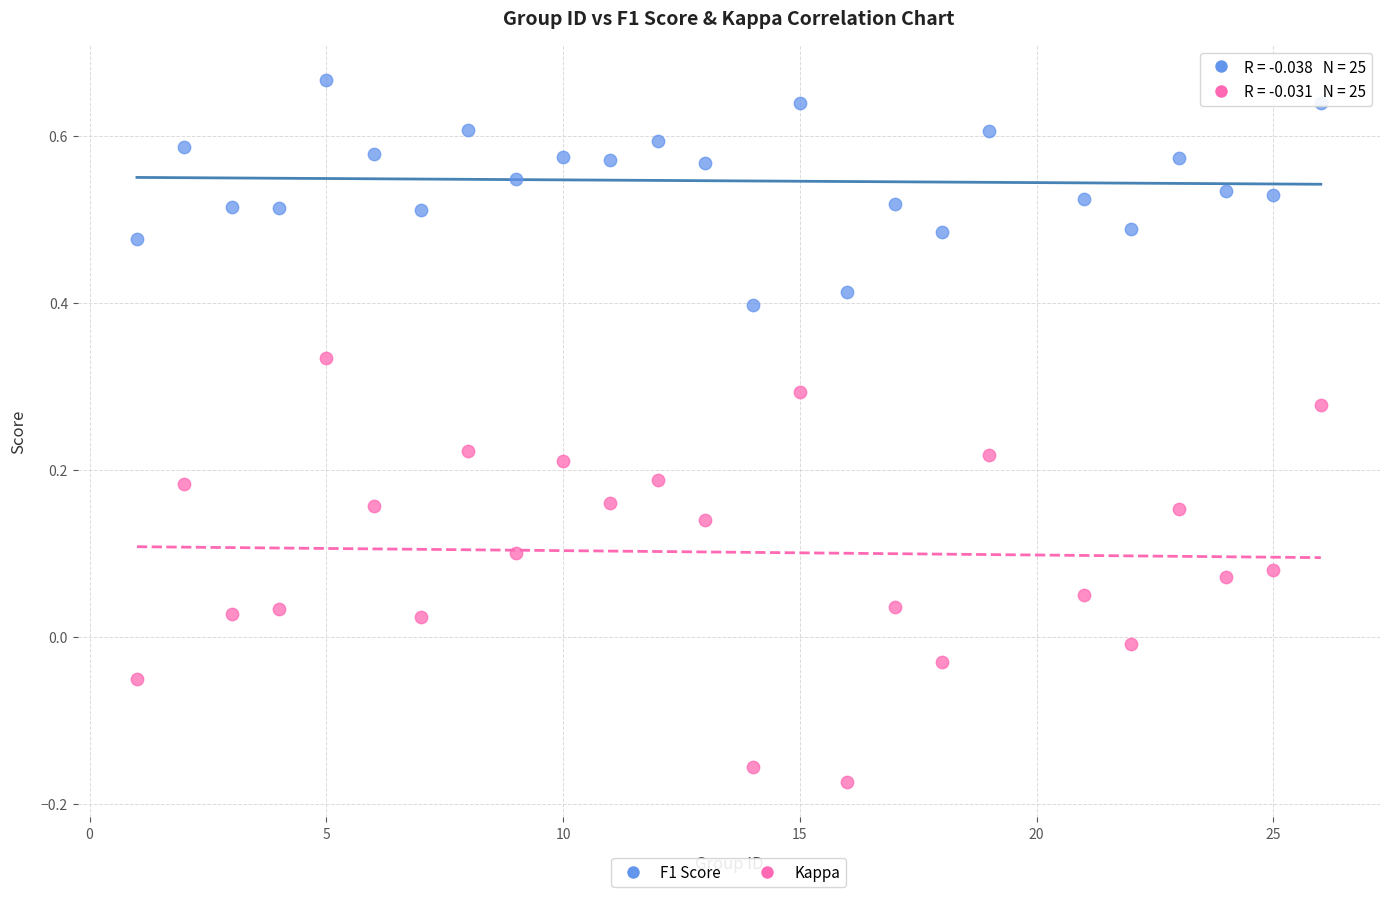

What are all the series names shown in the legend?

F1 Score, Kappa